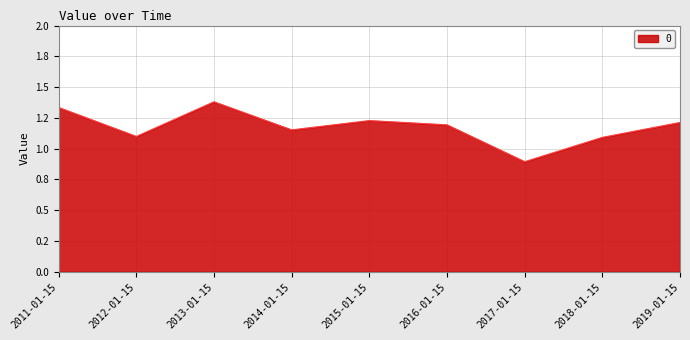

Is this an area chart (filled region under the line)?

Yes